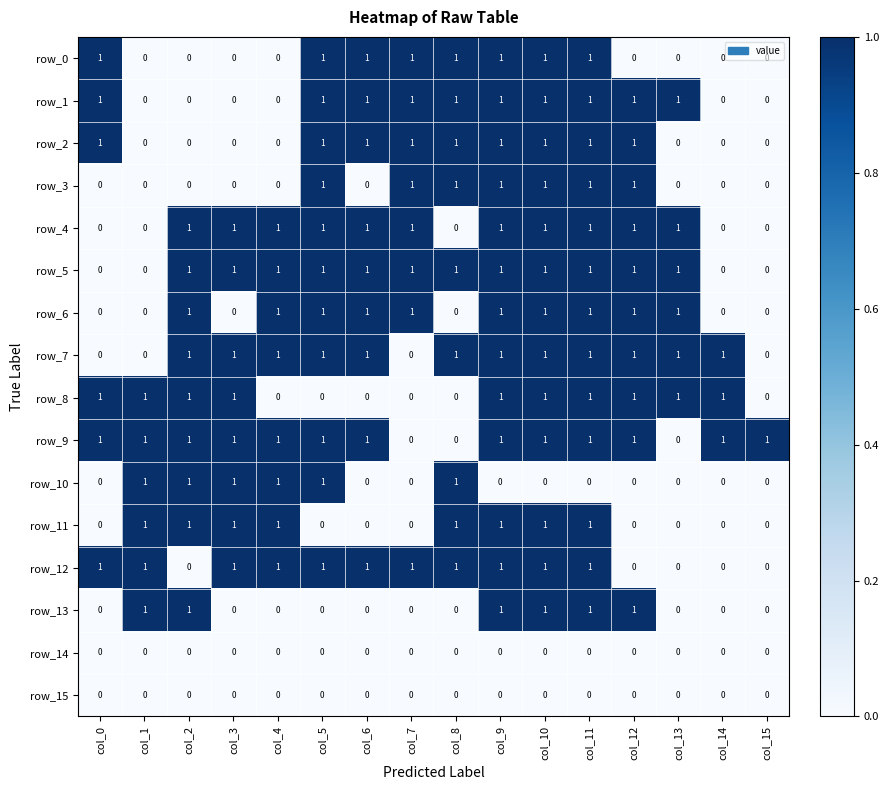

What is the difference between the maximum and minimum values in the row_2 series?

1